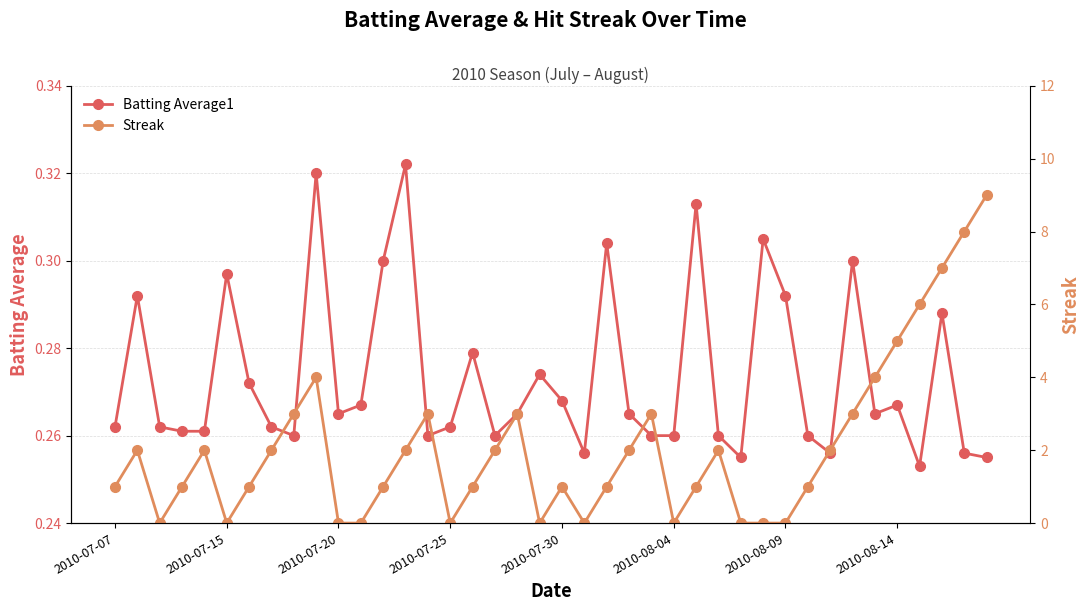

How many series are shown in this chart?

2